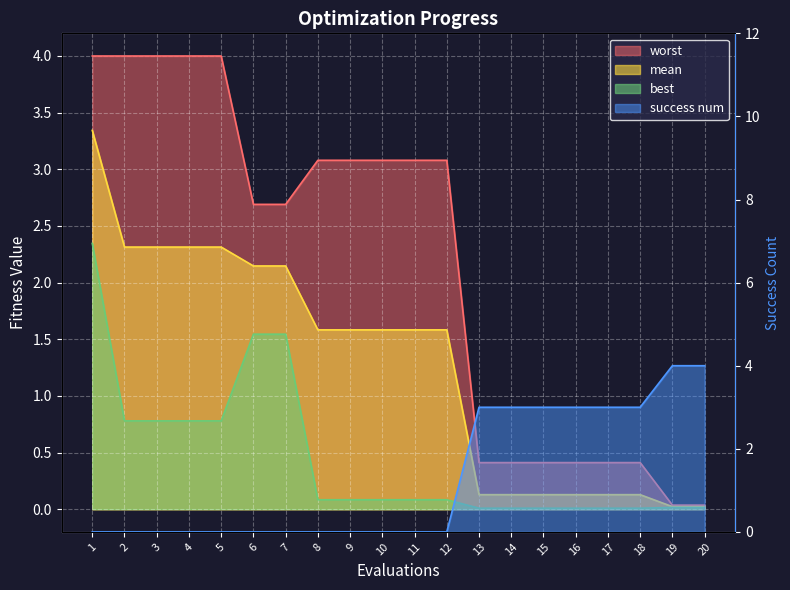

What are all the series names shown in the legend?

mean, best, worst, success num